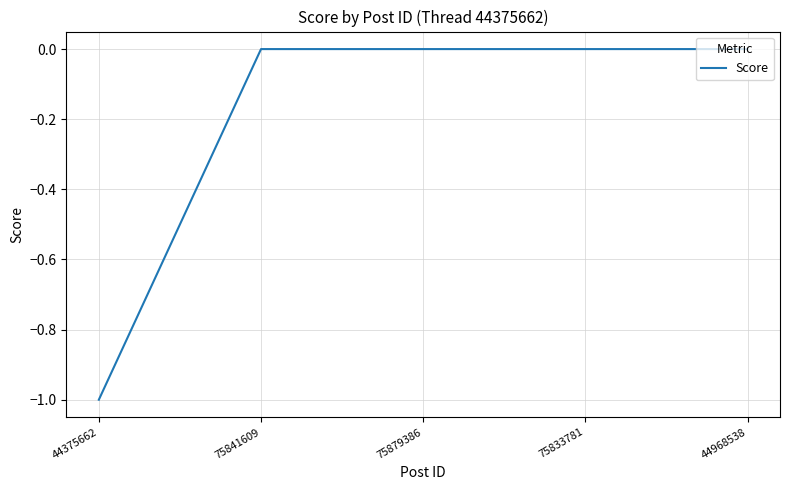

What position from the left is 75841609?

2